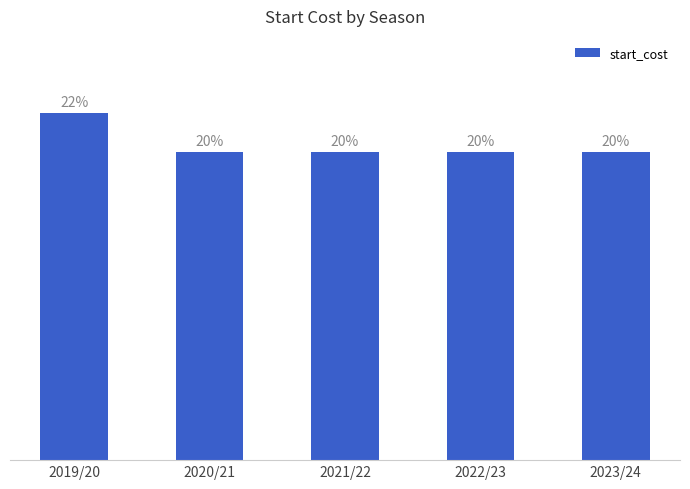

List the labels in order of value, largest first.

2019/20, 2020/21, 2021/22, 2022/23, 2023/24